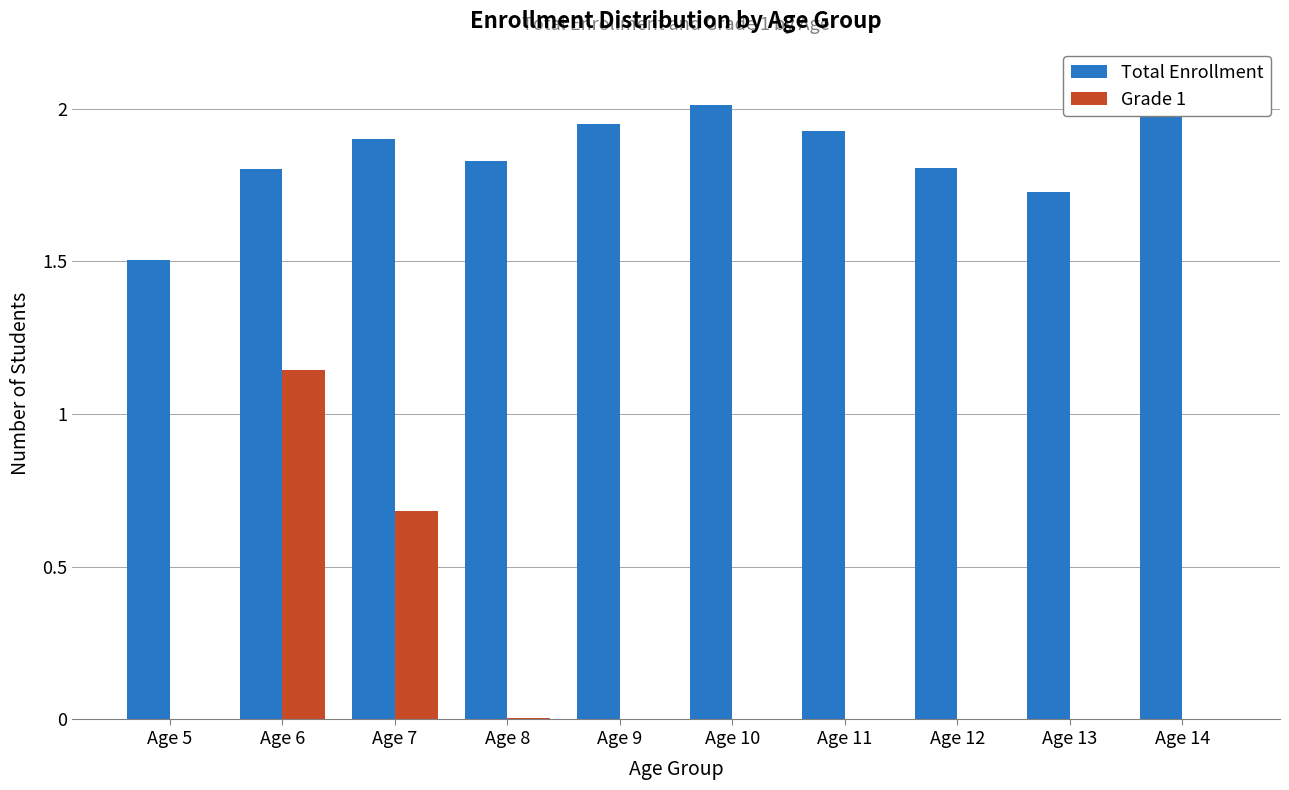

At which category is the sum across all series the highest?

Age 6